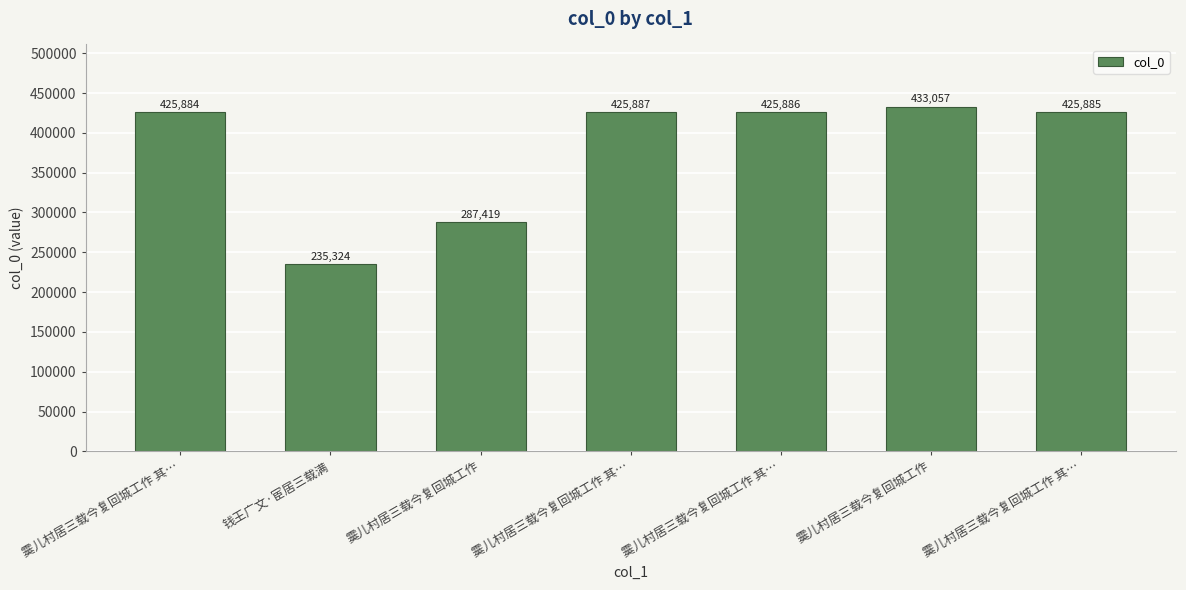

Reading left to right, what are all the values shown in this chart?

425884	235324	287419	425887	425886	433057	425885